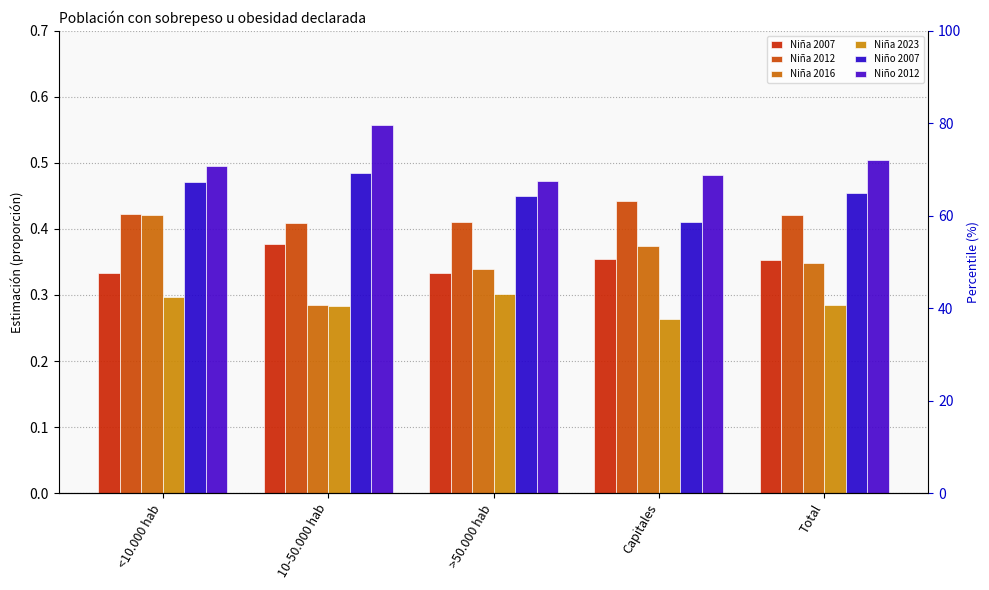

Reading left to right, what are all the values shown in this chart?

Niña 2007: 0.3	0.4	0.3	0.4	0.4
Niña 2012: 0.4	0.4	0.4	0.4	0.4
Niña 2016: 0.4	0.3	0.3	0.4	0.3
Niña 2023: 0.3	0.3	0.3	0.3	0.3
Niño 2007: 0.5	0.5	0.4	0.4	0.5
Niño 2012: 0.5	0.6	0.5	0.5	0.5